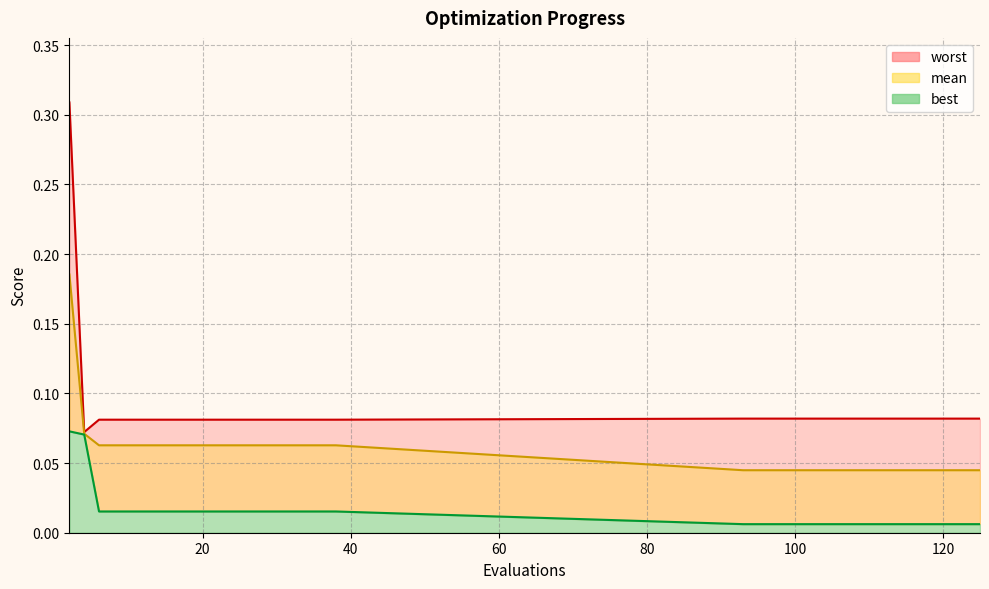

At how many categories does at least one series exceed 0?

20